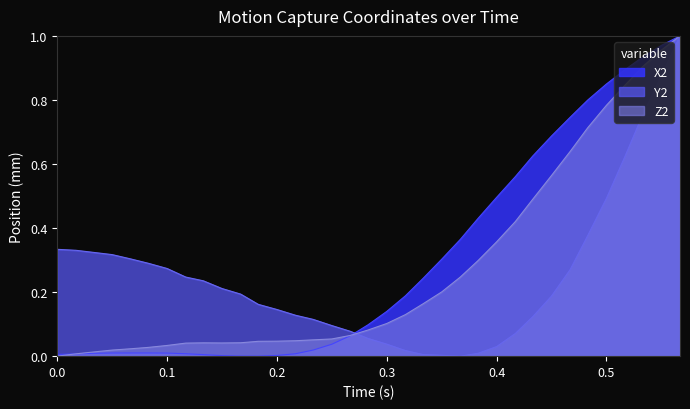

How many intersections are there between Z2 and X2?

2